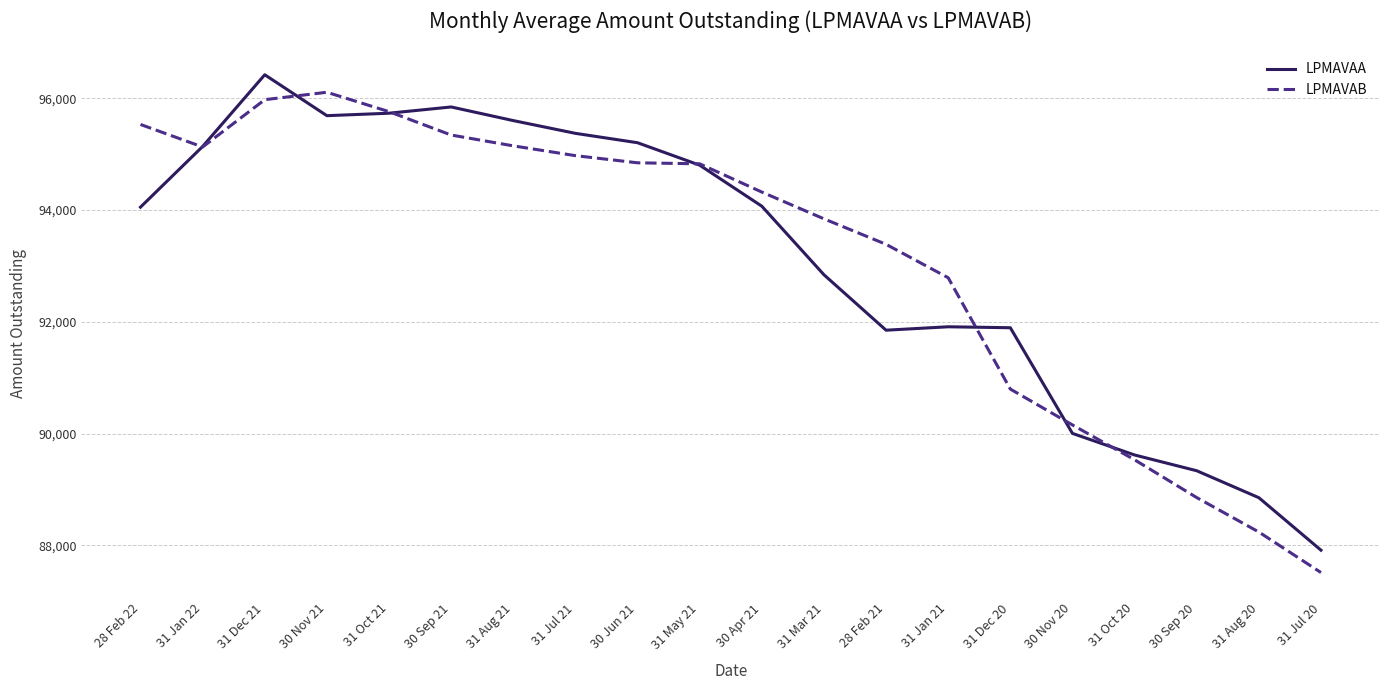

The value of LPMAVAB at 31 Oct 21 is 95760. True or false?

True